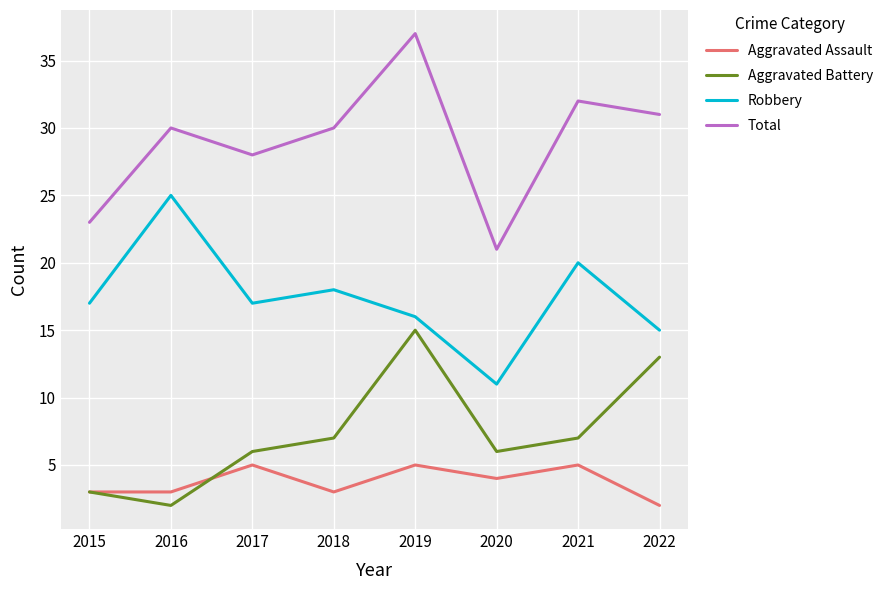

Reading left to right, what are all the values shown in this chart?

Aggravated Assault: 3	3	5	3	5	4	5	2
Aggravated Battery: 3	2	6	7	15	6	7	13
Robbery: 17	25	17	18	16	11	20	15
Total: 23	30	28	30	37	21	32	31